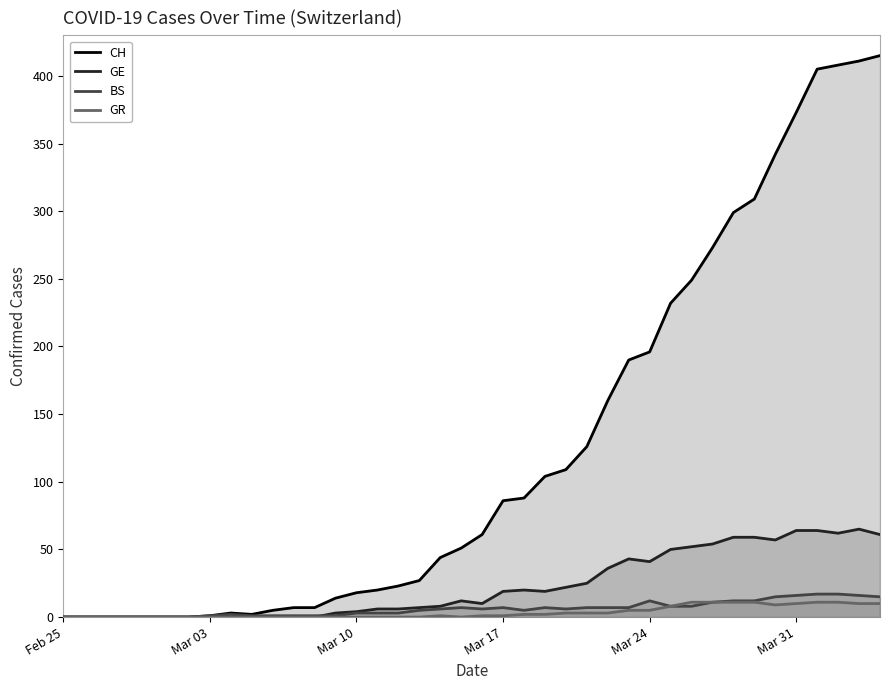

Which series has the widest spread of values?

CH